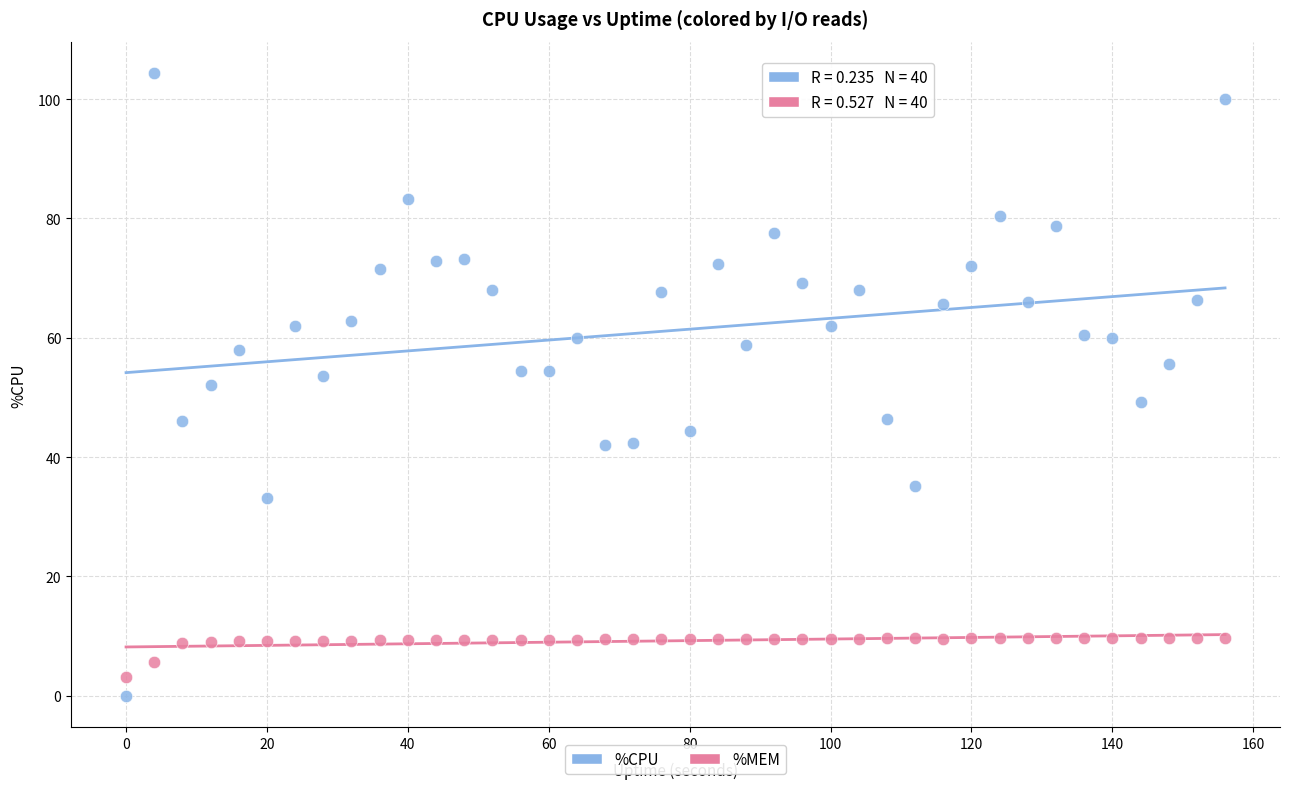

Which series reaches the maximum Y coordinate?

%CPU